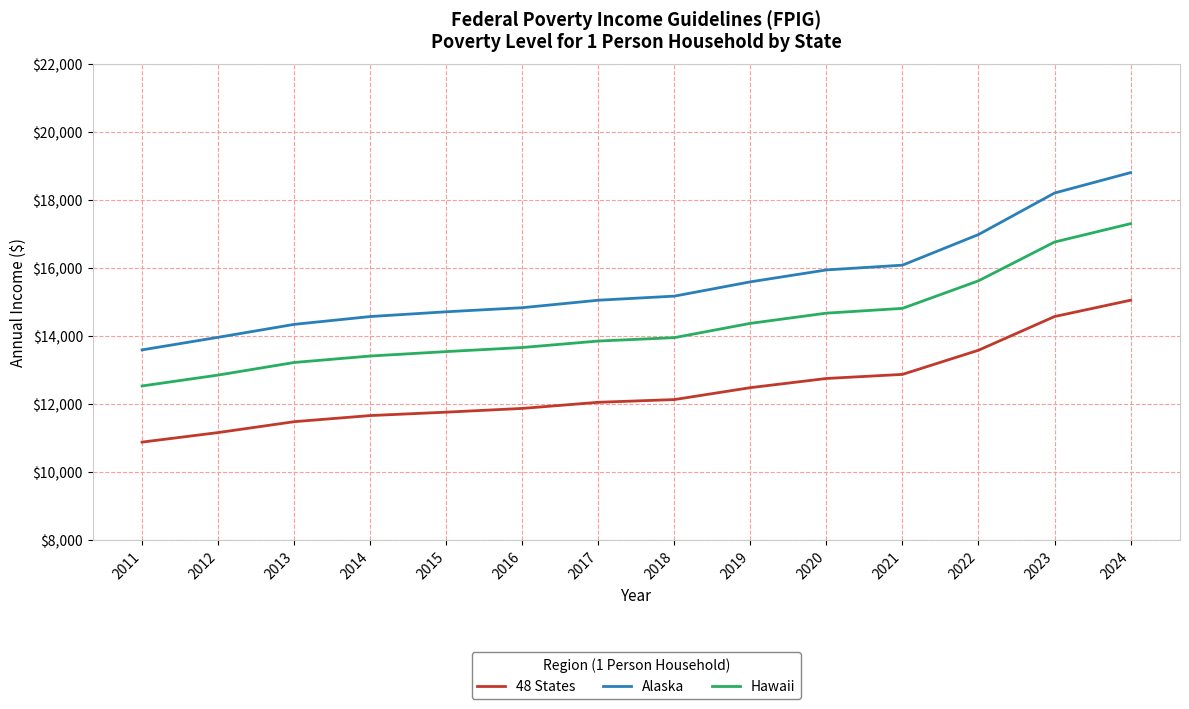

At which category does the chart reach its minimum across all series?

2011